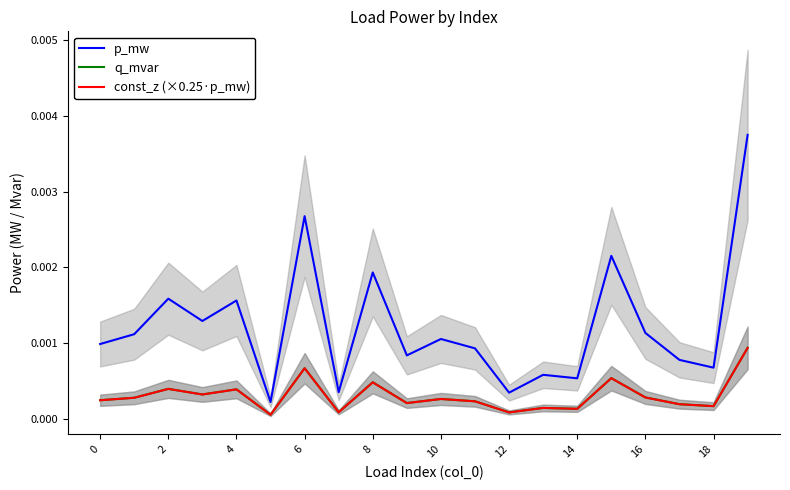

Is this an area chart (filled region under the line)?

No